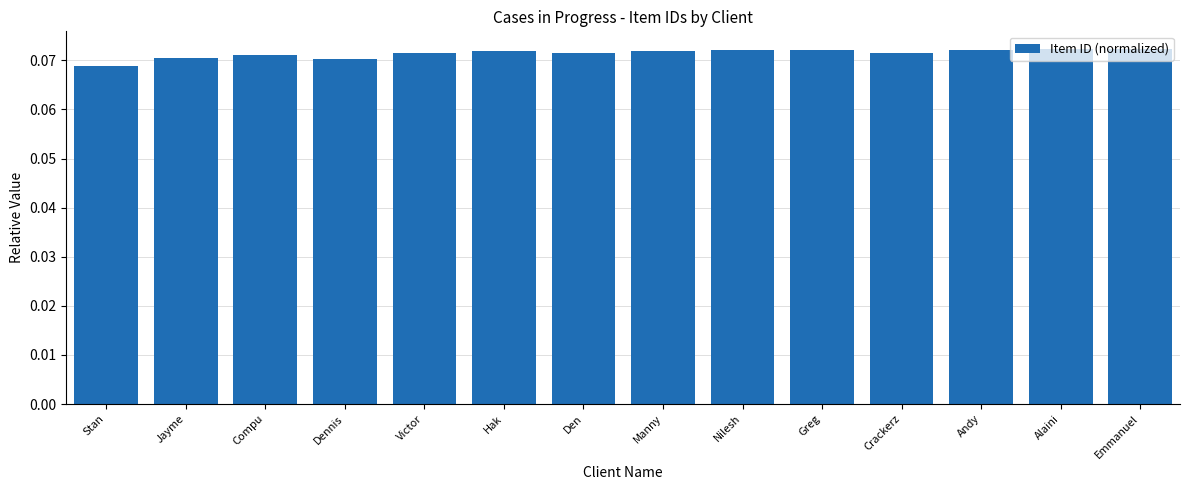

What position from the left is Crackerz?

11